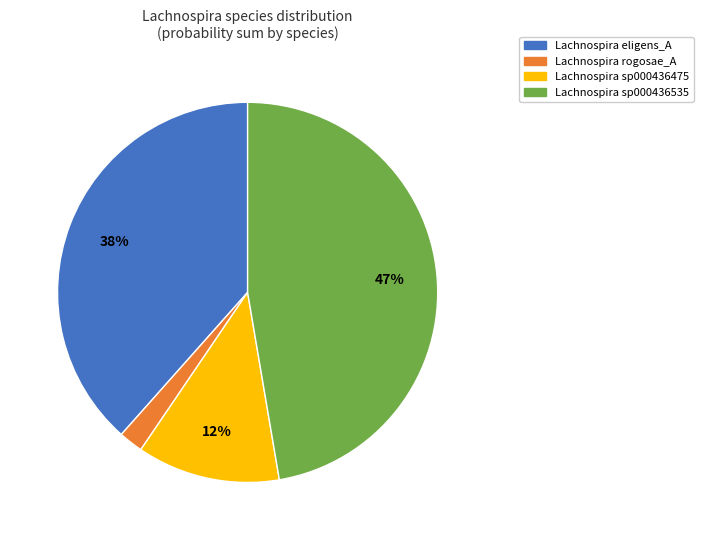

How many slices are in this pie chart?

4